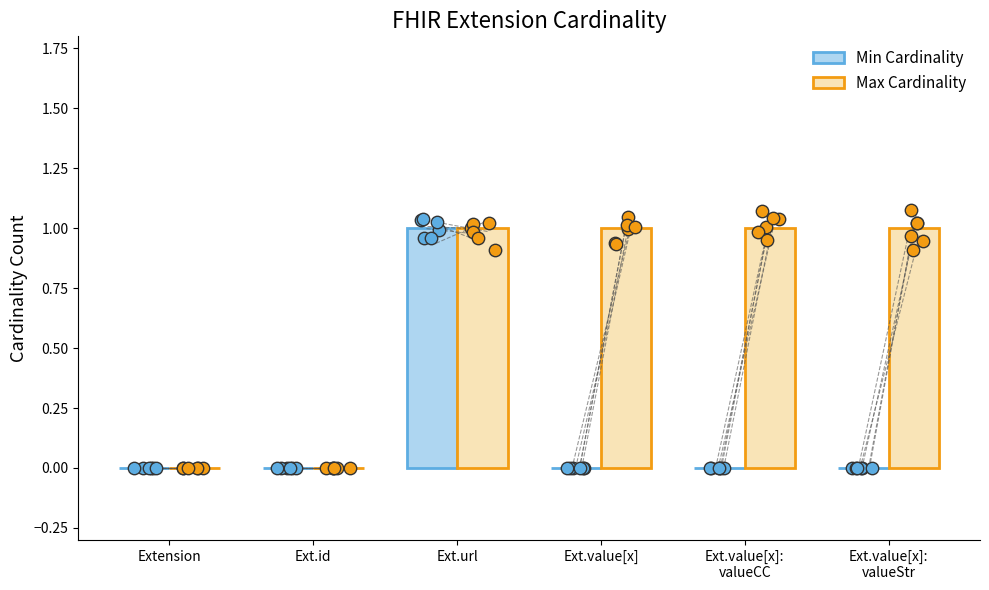

Which series reaches the maximum Y coordinate?

Min Cardinality